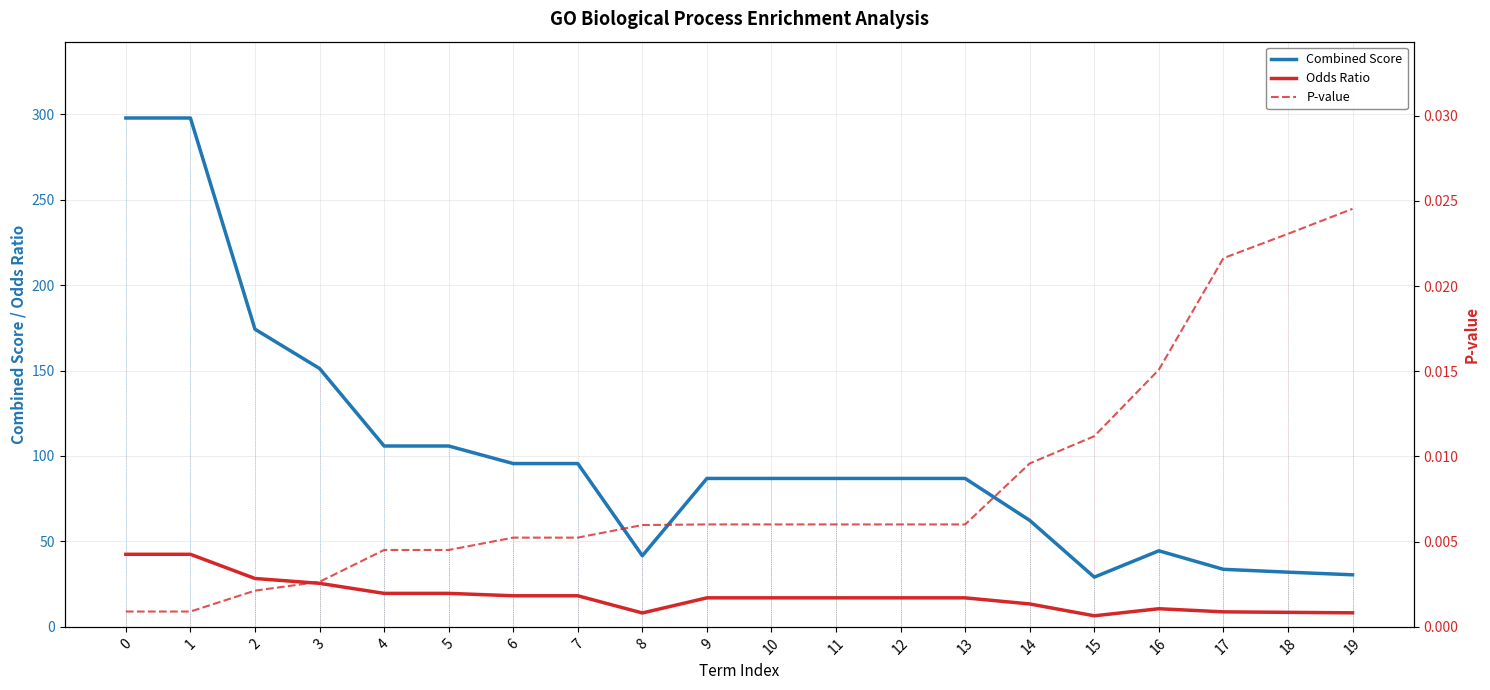

Reading left to right, list all the values displayed in this chart.

Combined Score: 297.8	297.8	174.2	151.2	105.8	105.8	95.6	95.6	41.6	86.9	86.9	86.9	86.9	86.9	62.3	29.1	44.5	33.7	32.0	30.5
Odds Ratio: 42.5	42.5	28.3	25.5	19.6	19.6	18.2	18.2	8.1	17.0	17.0	17.0	17.0	17.0	13.4	6.5	10.6	8.8	8.5	8.2
P-value: 0.0	0.0	0.0	0.0	0.0	0.0	0.0	0.0	0.0	0.0	0.0	0.0	0.0	0.0	0.0	0.0	0.0	0.0	0.0	0.0